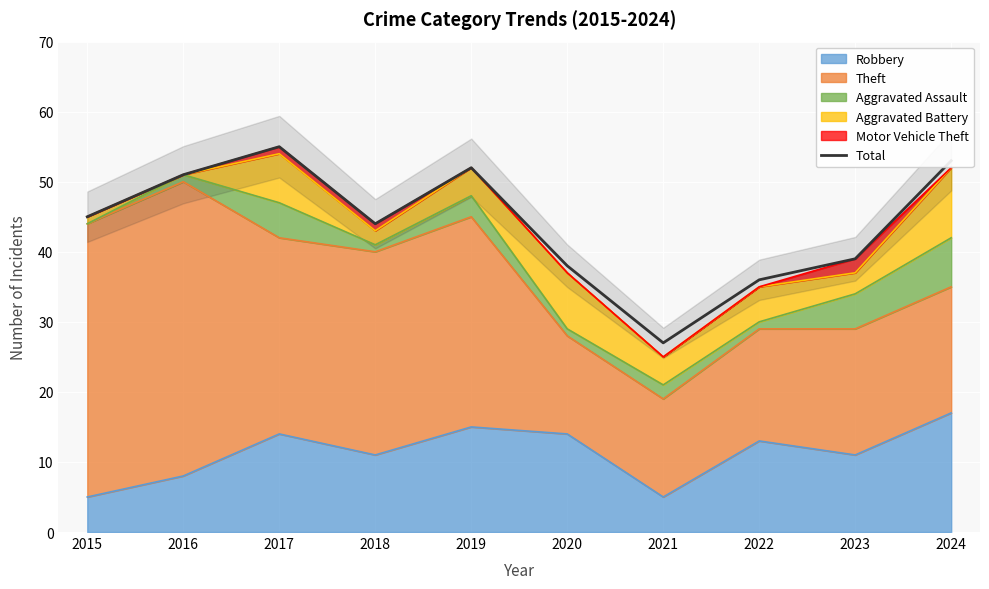

How many values are below 45?

5